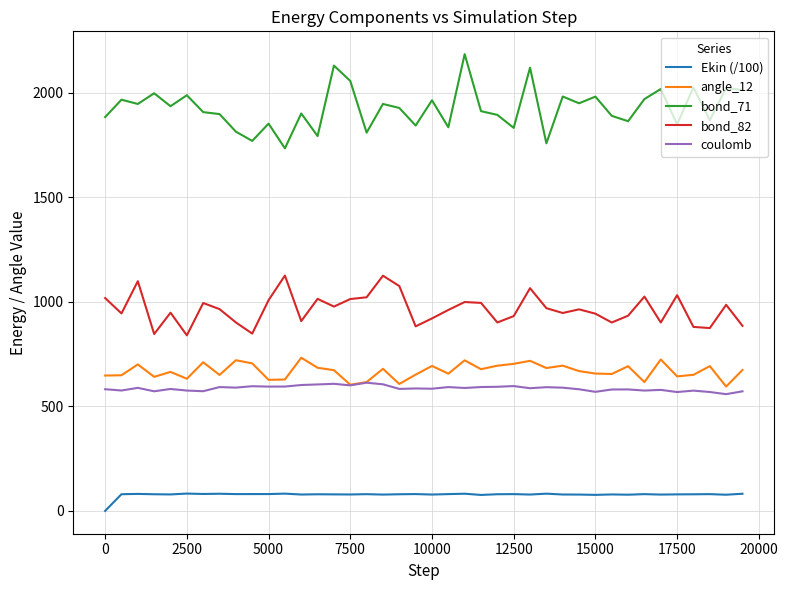

What is the minimum value for bond_82?

839.2